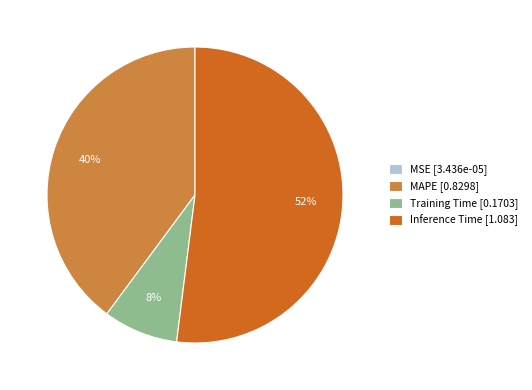

To the nearest percent, what percentage of the pie is Training Time [0.1703]?

8%